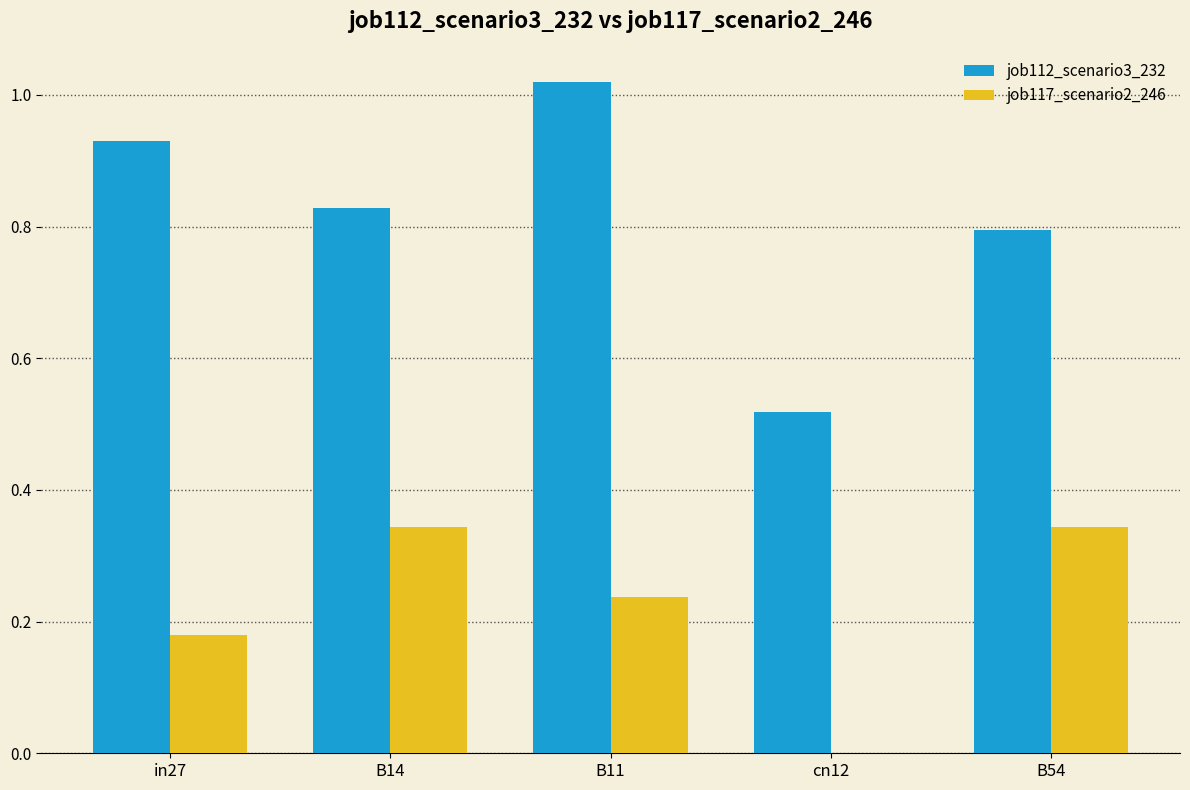

Is the value of job112_scenario3_232 at B11 greater than the value of job117_scenario2_246 at B11?

Yes